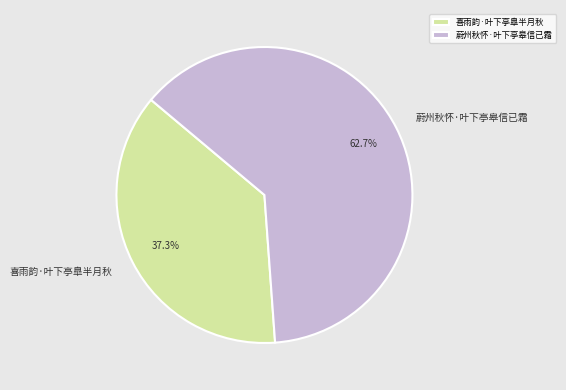

True or false: 蔚州秋怀·叶下亭皋信已霜 accounts for 63% of the total.

True